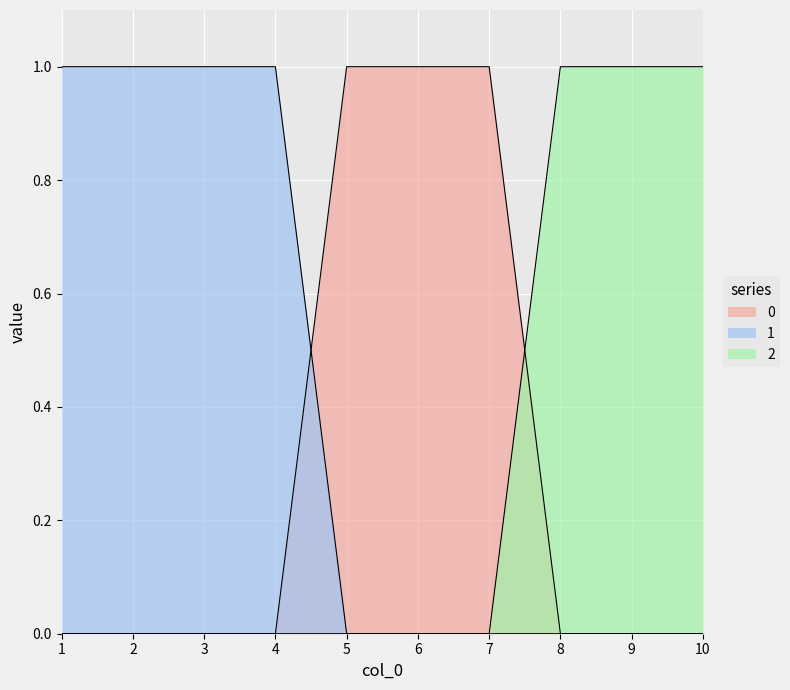

What is the difference between the maximum and minimum values in the 1 series?

1